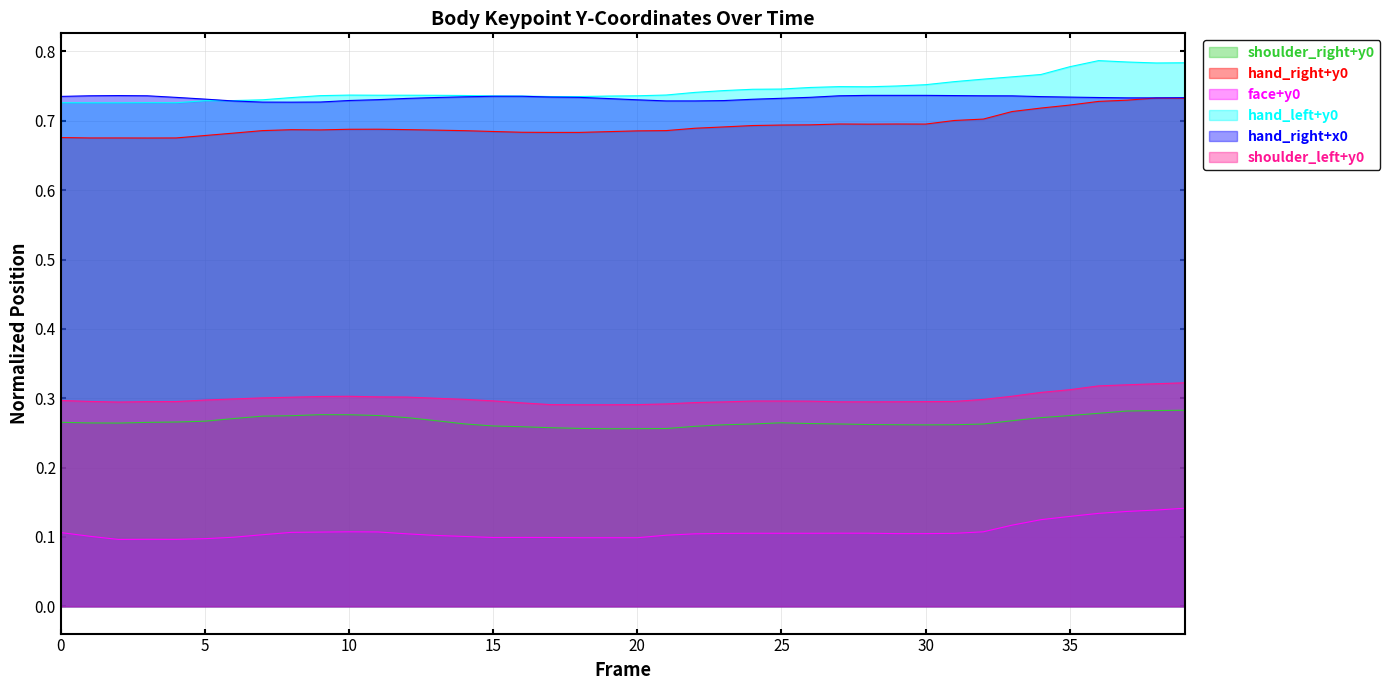

Is it true that hand_left+y0 equals 0.7 at 2?

True